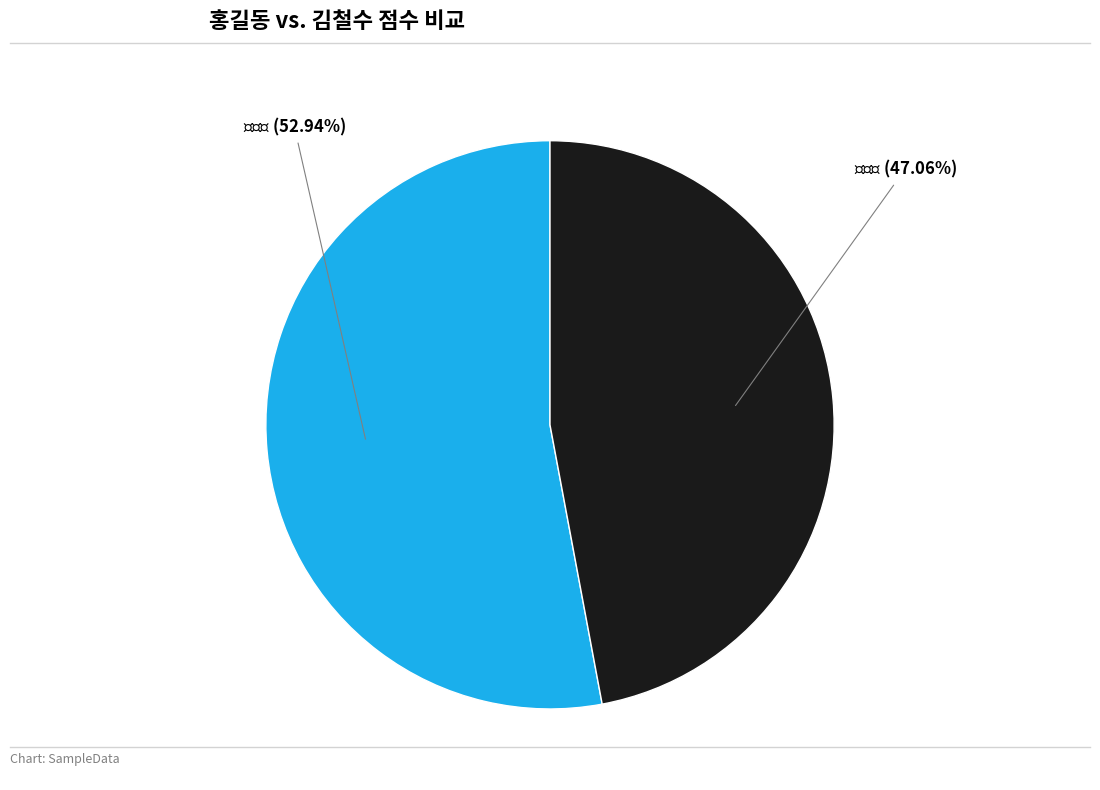

Does any single category account for the majority?

Yes